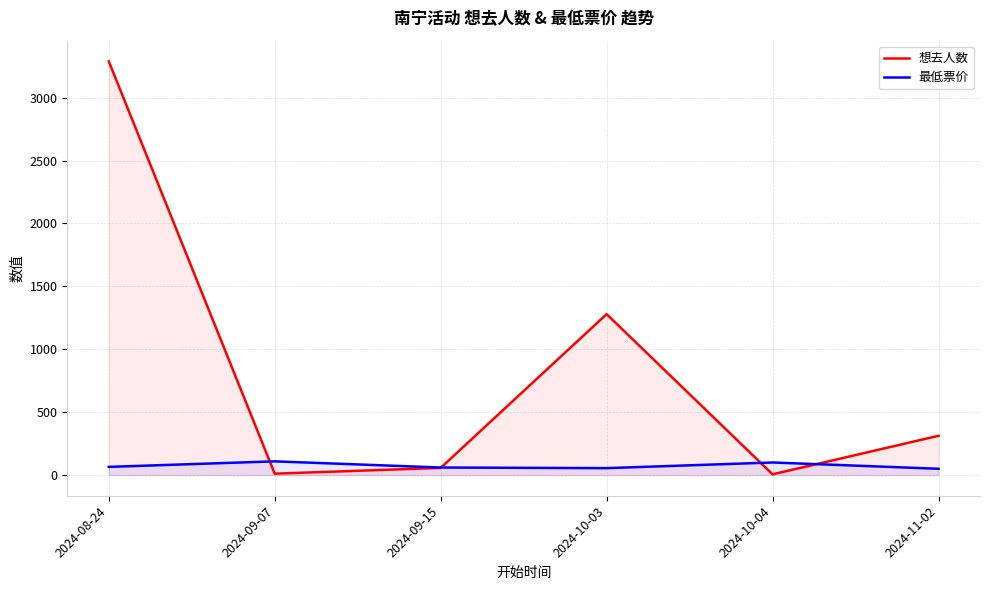

What is the difference between the maximum and minimum values in the 最低票价 series?

59